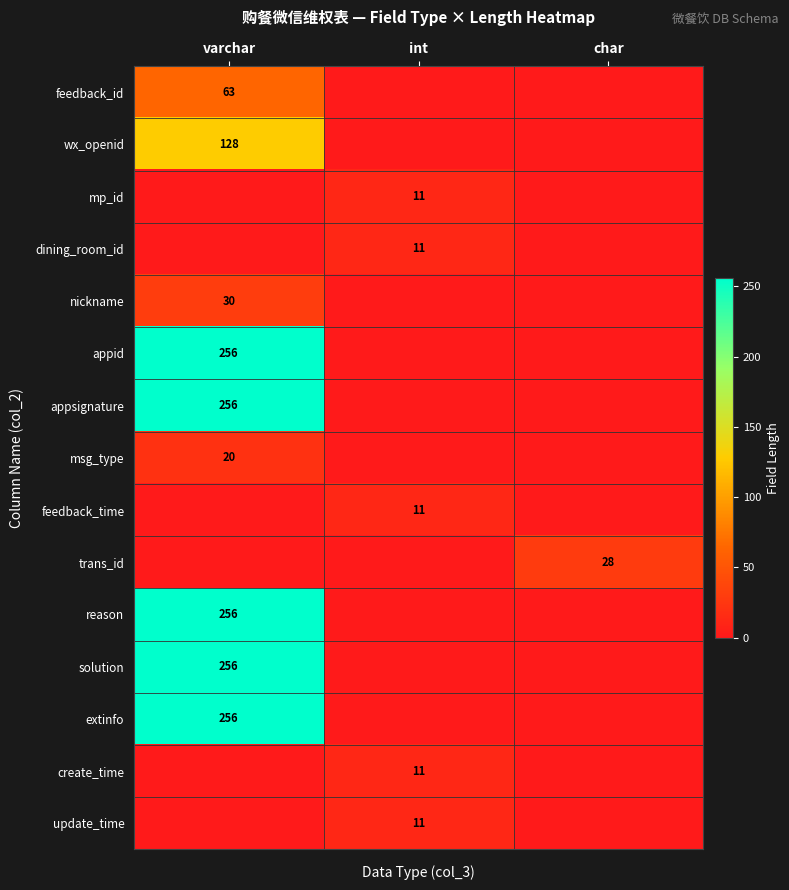

Is it true that solution equals 256 at varchar?

True